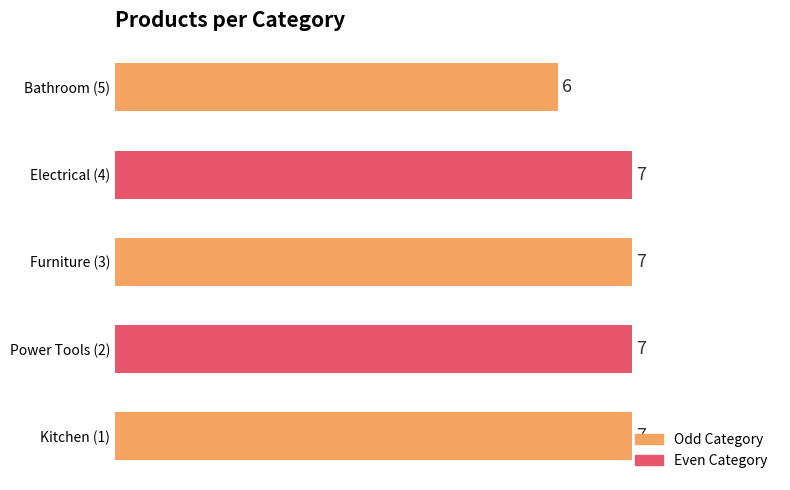

Between Bathroom (5) and Kitchen (1), which is larger?

Kitchen (1)